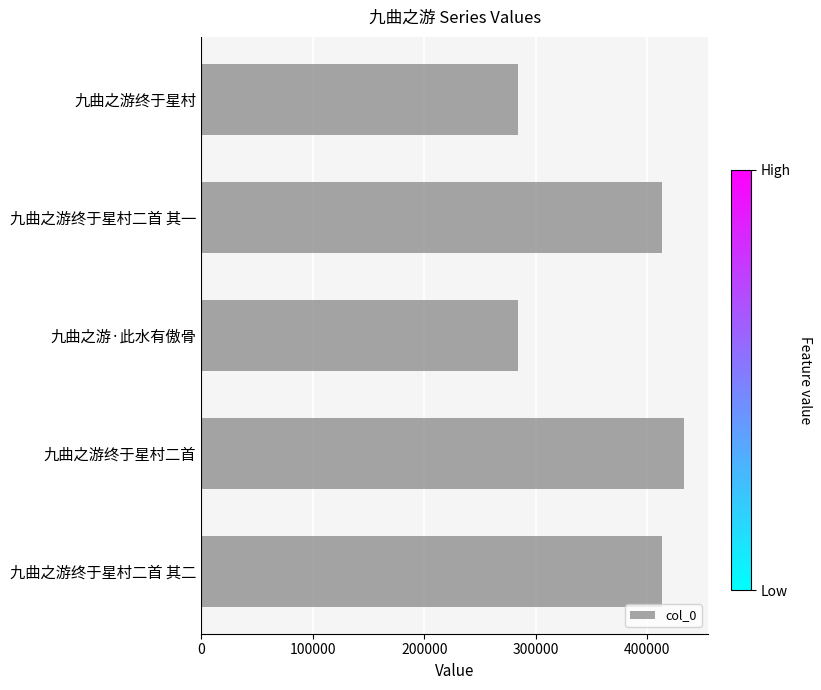

Count the number of data series in this chart.

1